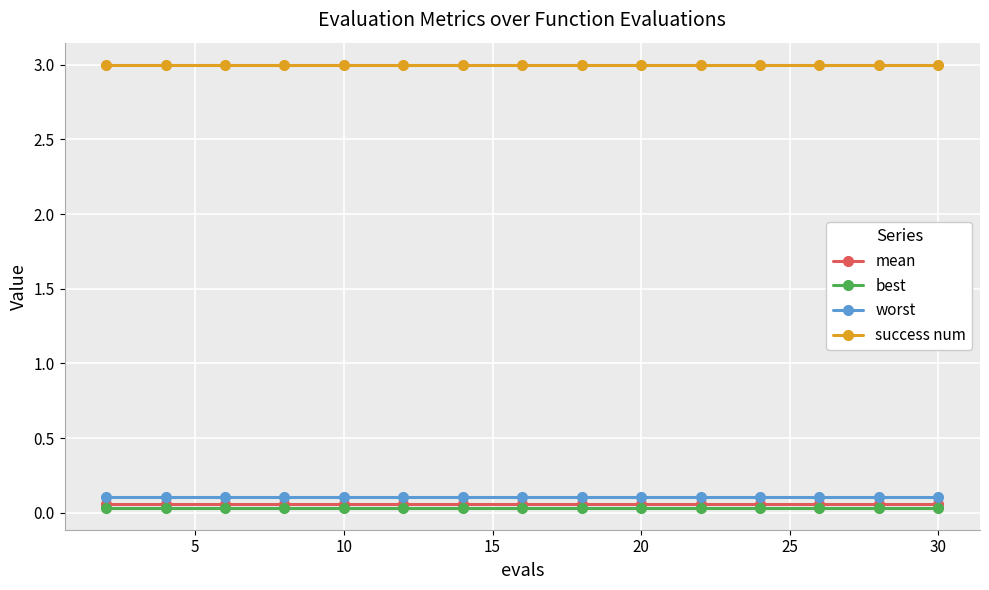

True or false: worst and mean cross at least once.

False